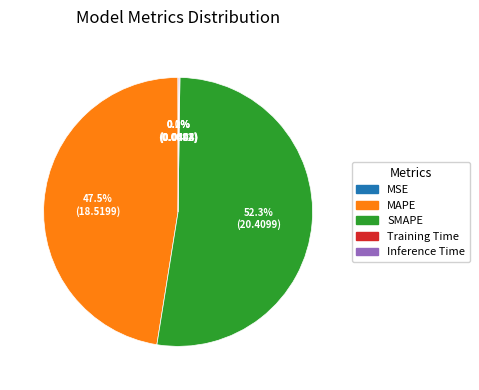

Is MAPE the majority of the pie?

No